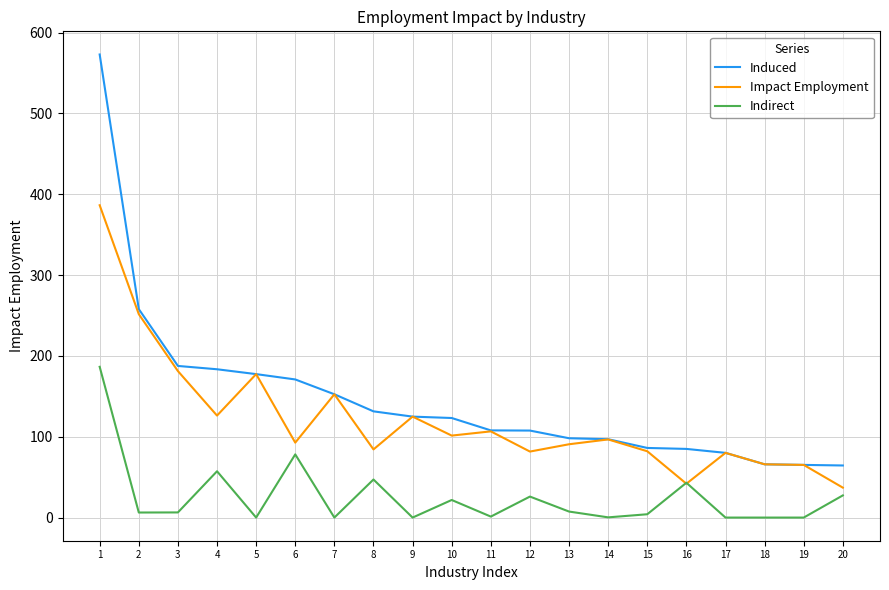

Which category has the highest value across all series?

1